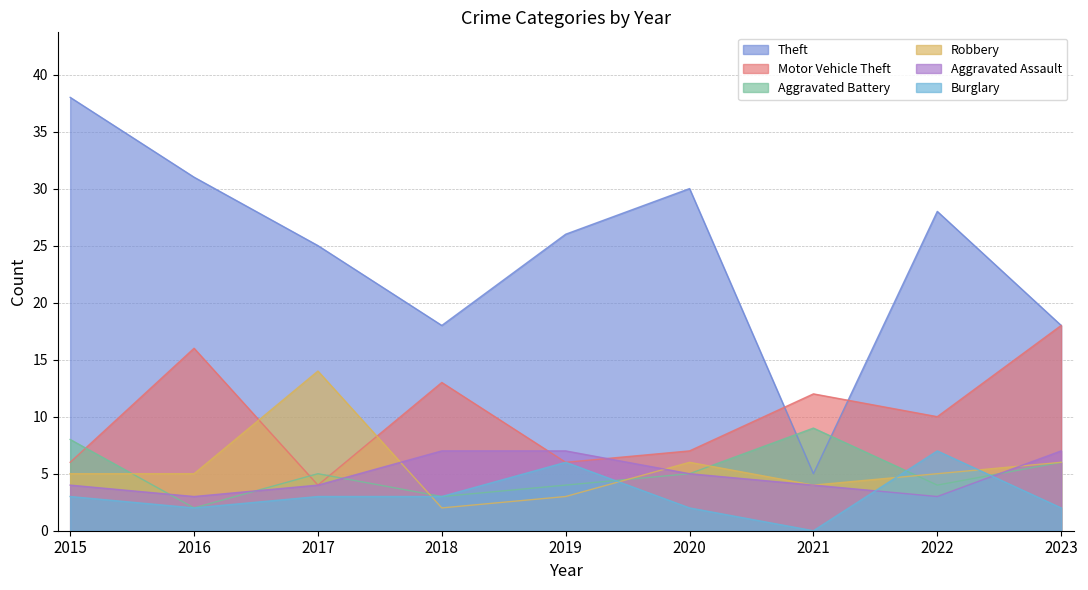

How many Burglary values are between 2 and 3?

6